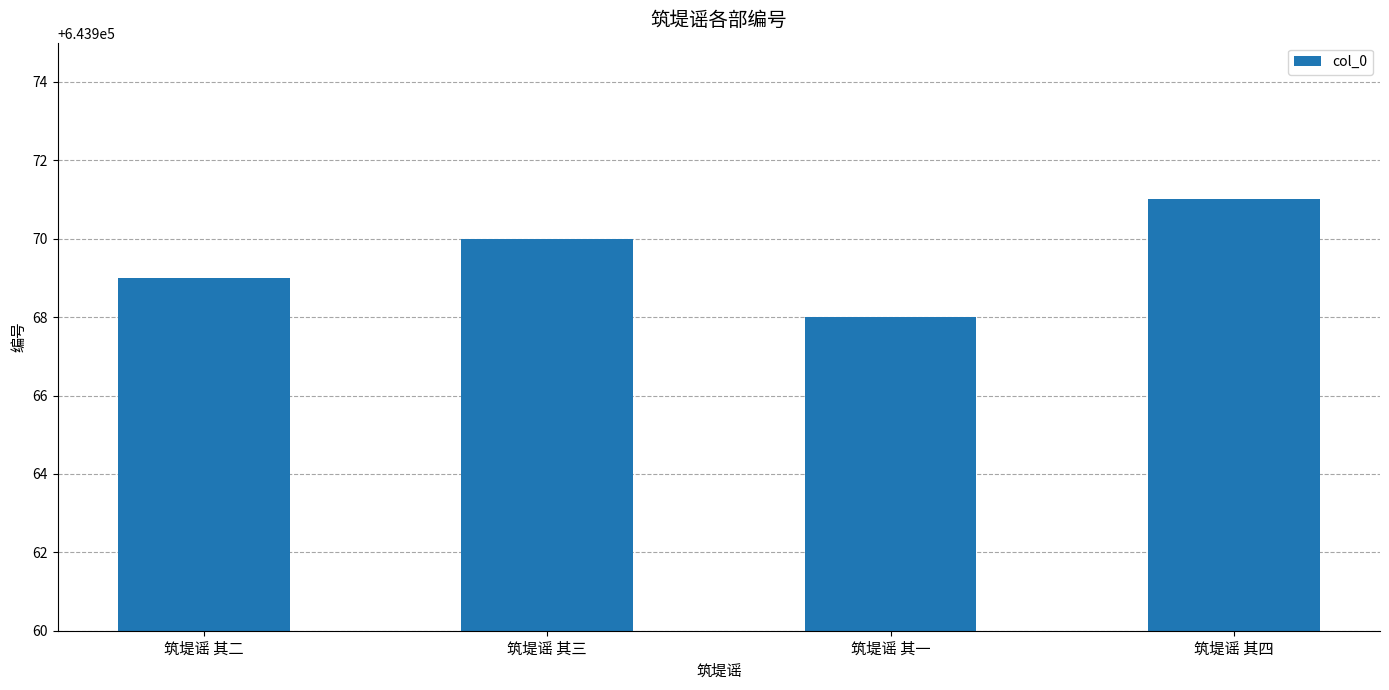

Which has a higher value, 筑堤谣 其四 or 筑堤谣 其一?

筑堤谣 其四